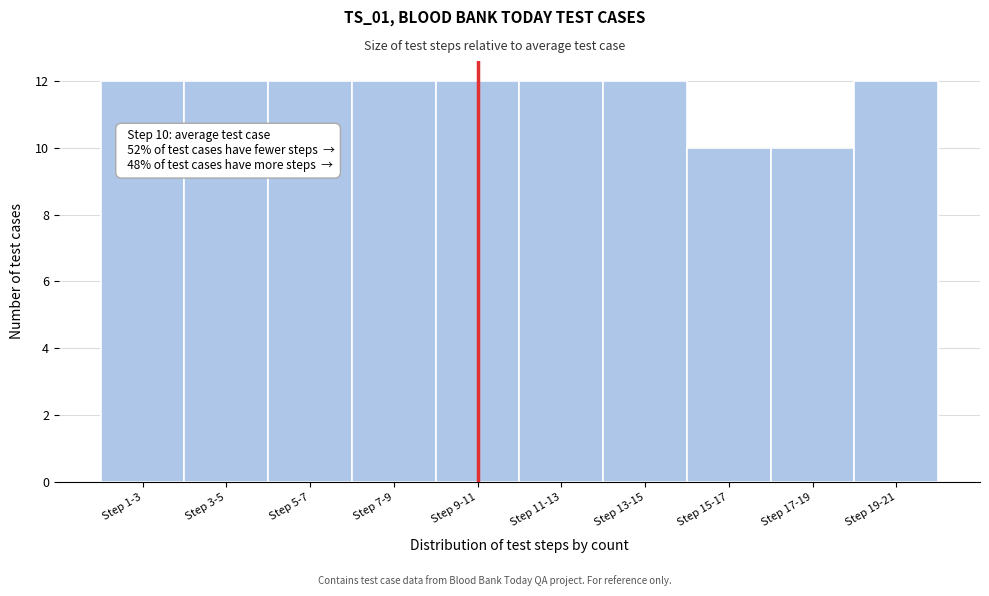

Reading left to right, what are all the values shown in this chart?

12	12	12	12	12	12	12	10	10	12